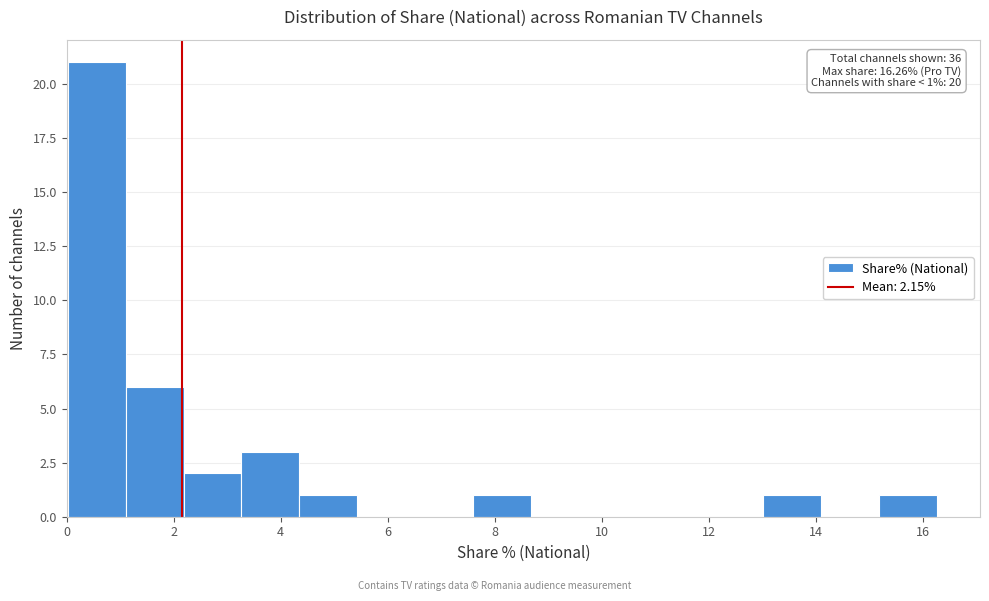

Over which range of the x-axis is the bar tallest?

0.0 to 1.2